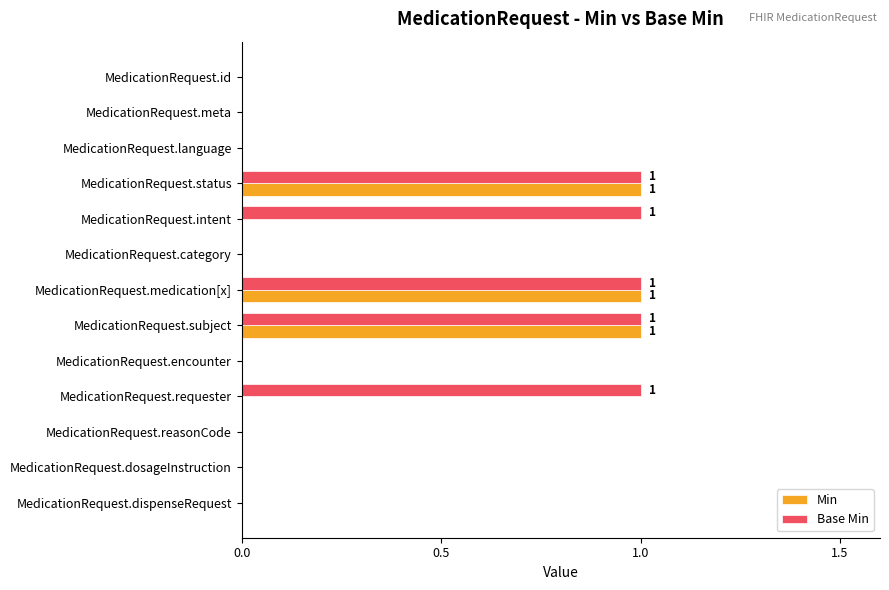

What are all the series names shown in the legend?

Min, Base Min